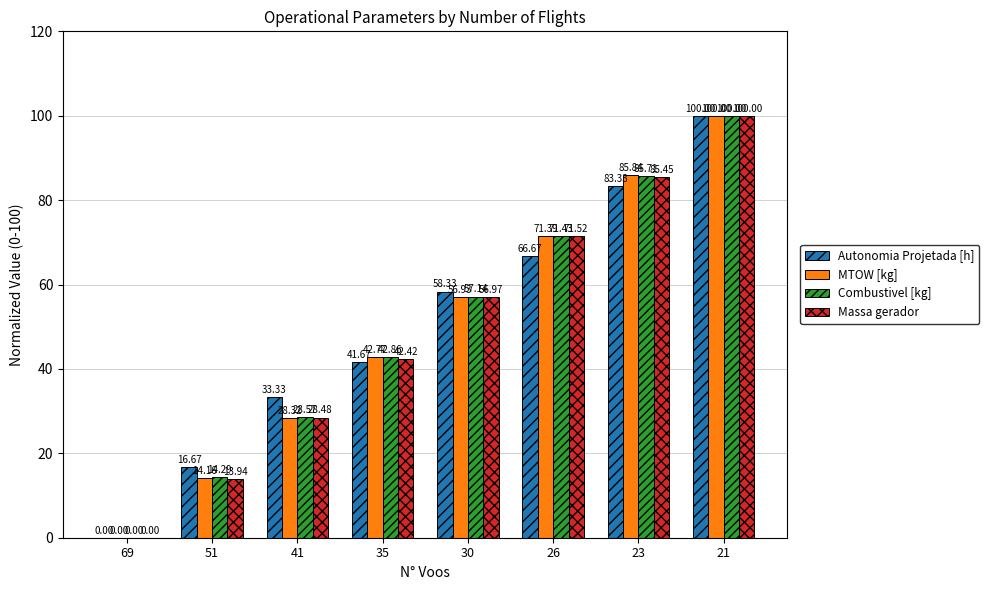

What are all the series names shown in the legend?

Autonomia Projetada [h], MTOW [kg], Combustivel [kg], Massa gerador